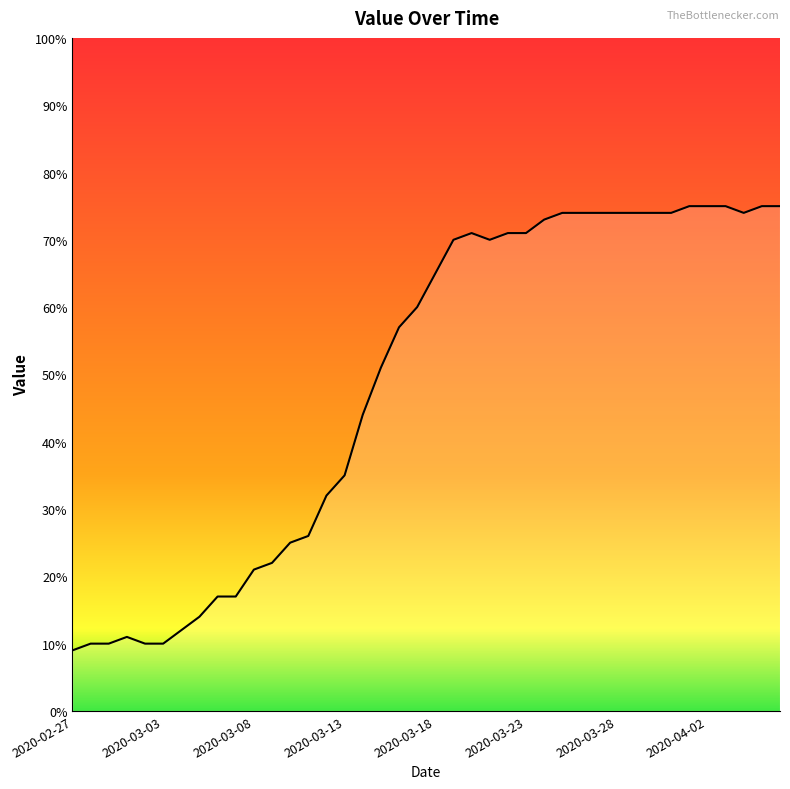

What is the smallest value displayed?

9